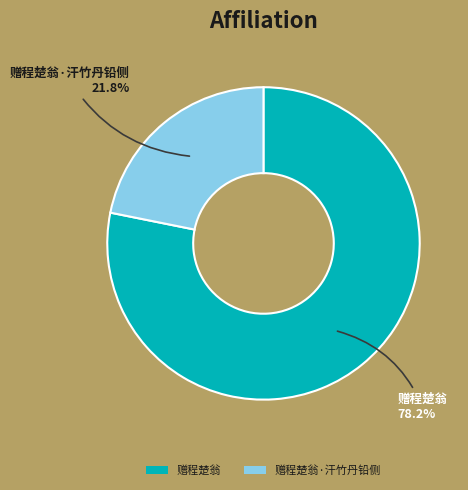

To the nearest percent, what percentage of the pie is 赠程楚翁·汗竹丹铅侧?

22%